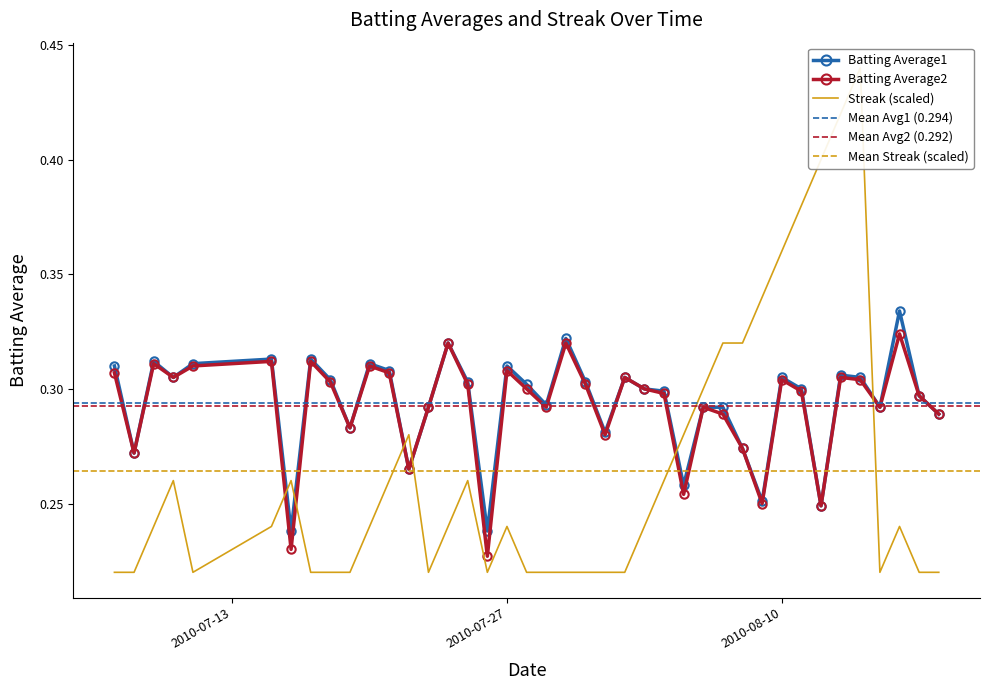

True or false: Batting Average1 has more than 0 interior local peaks.

True